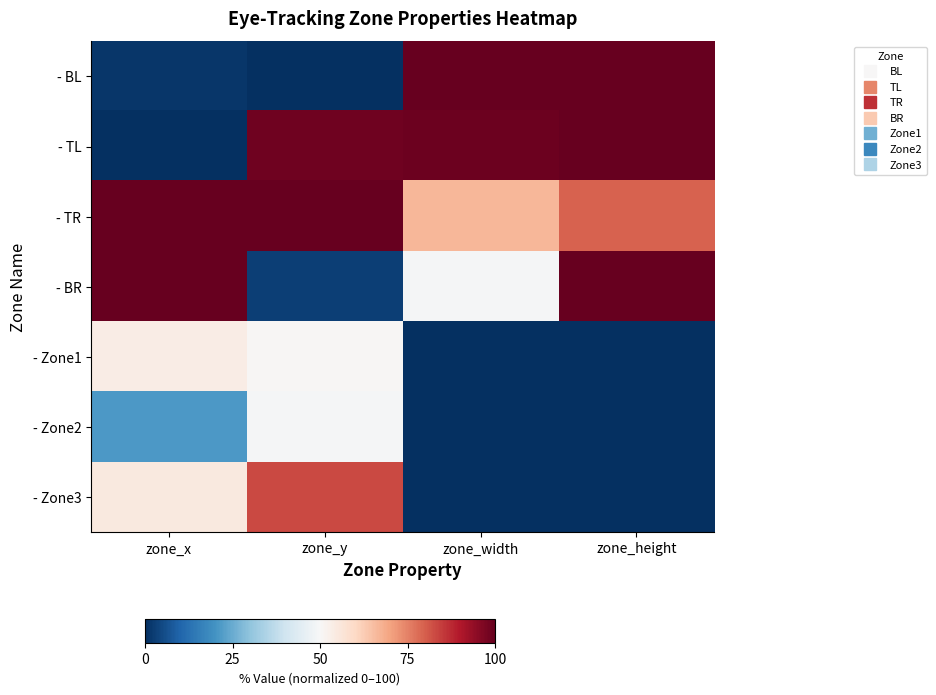

How many series are shown in this chart?

7